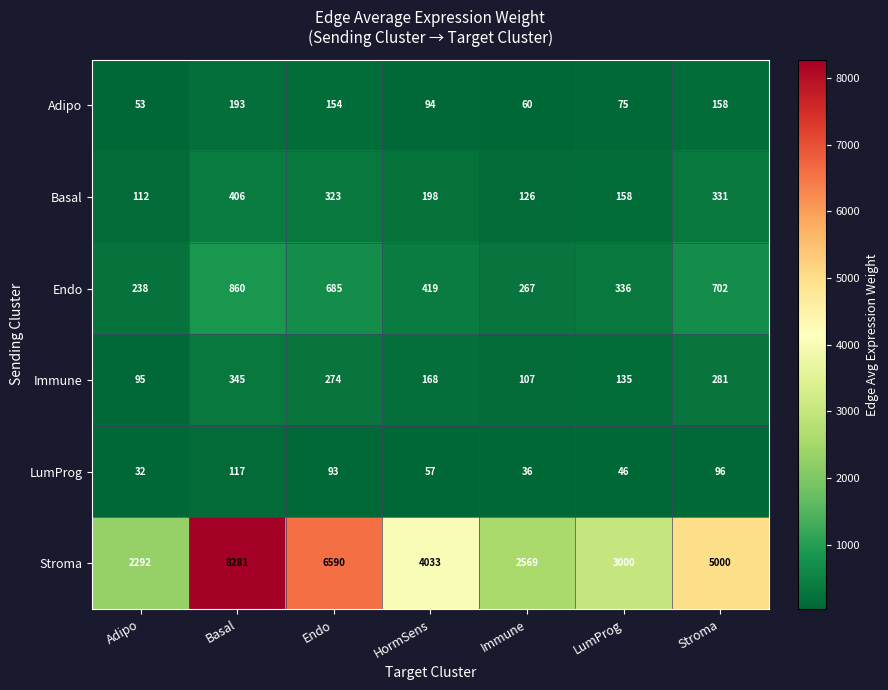

What is the maximum value shown in the chart?

8281